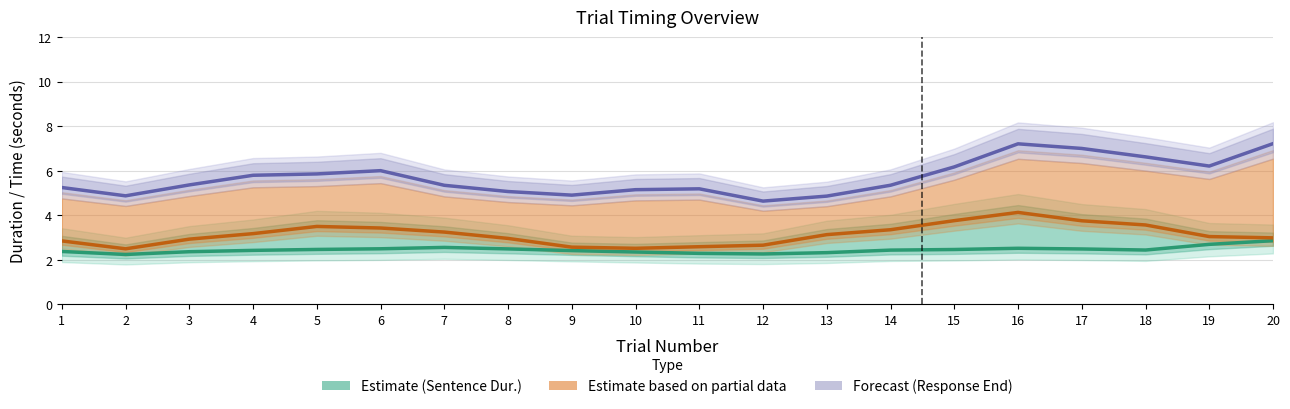

True or false: Sentence Duration and Time to Response End (scaled) intersect in this chart.

False